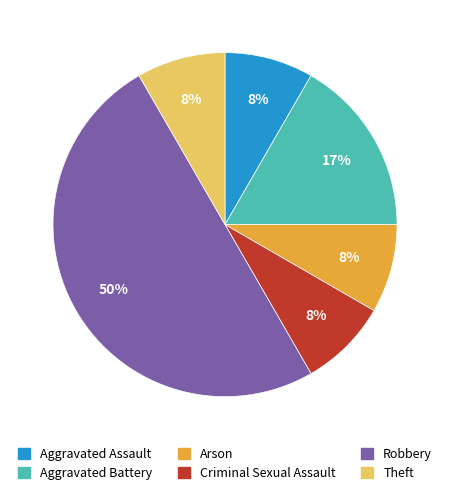

The Robbery slice represents 38% of the pie. True or false?

False